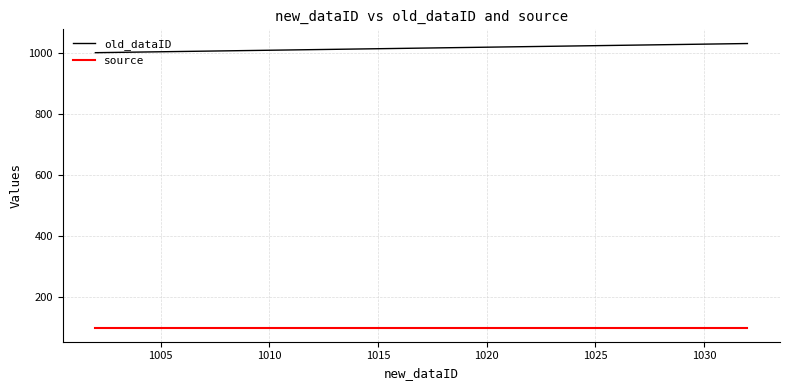

What is the greatest value displayed?

1031